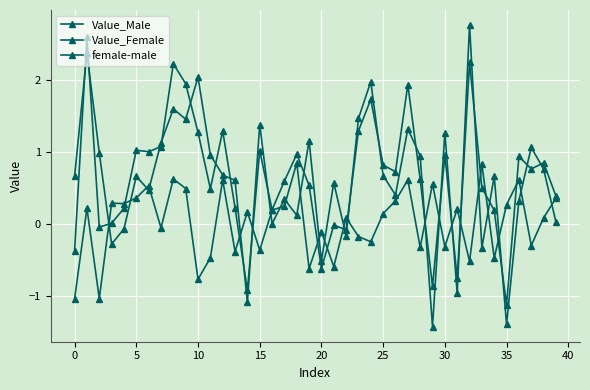

What is the label of the 27th point from the right?

13